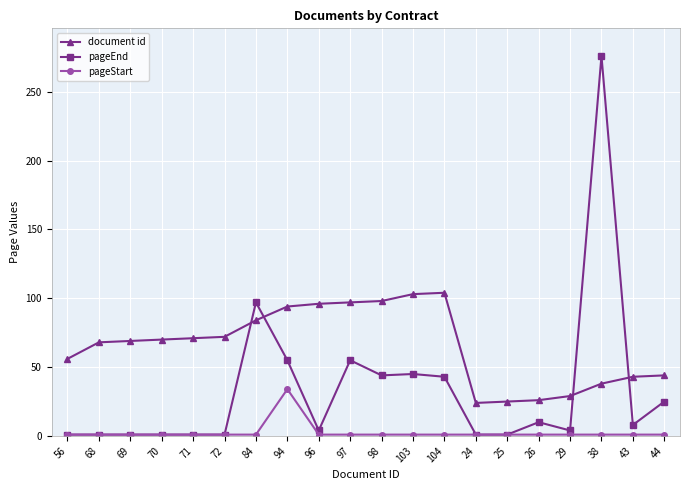

True or false: pageStart and document id intersect in this chart.

False